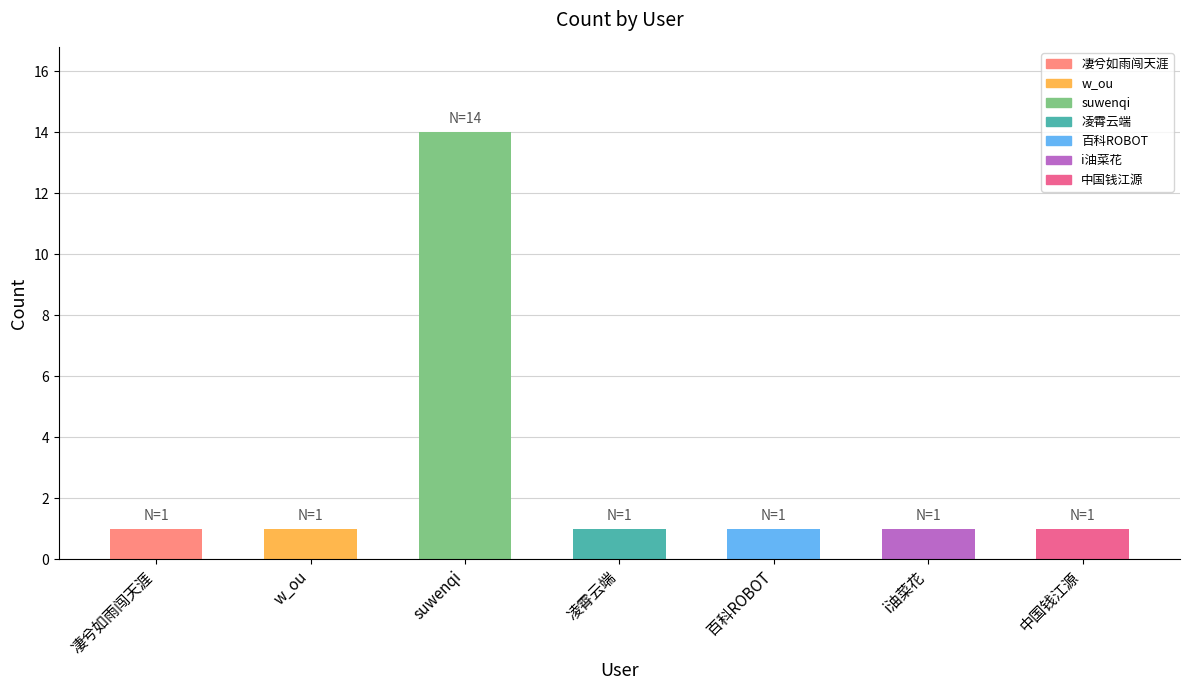

How many series are shown in this chart?

1